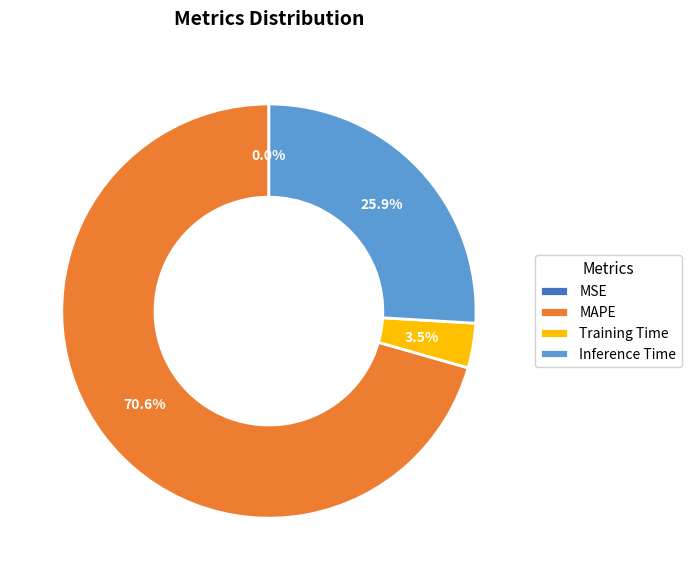

Which category has the biggest portion of the pie?

MAPE